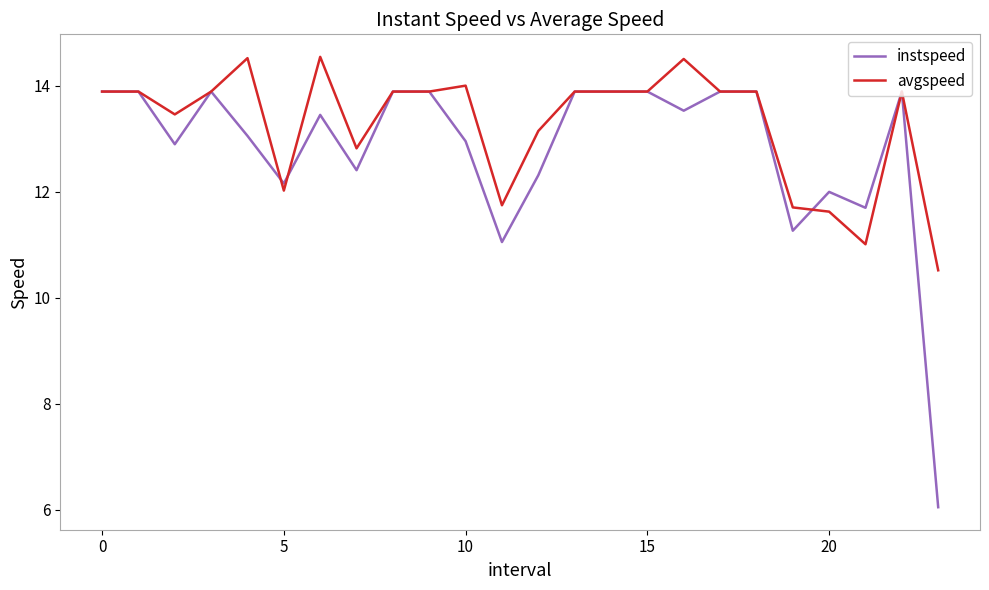

Which series has the largest range (max minus min)?

instspeed